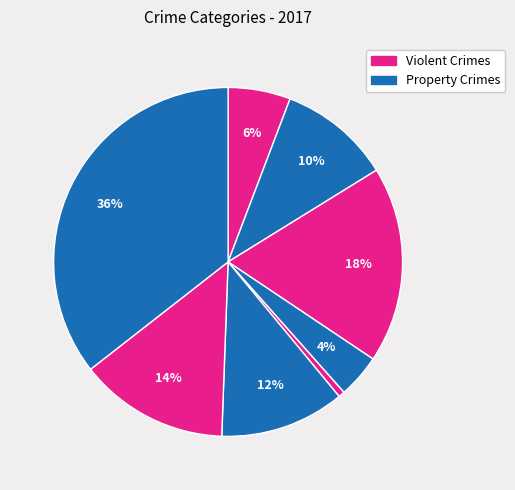

How many slices are in this pie chart?

8